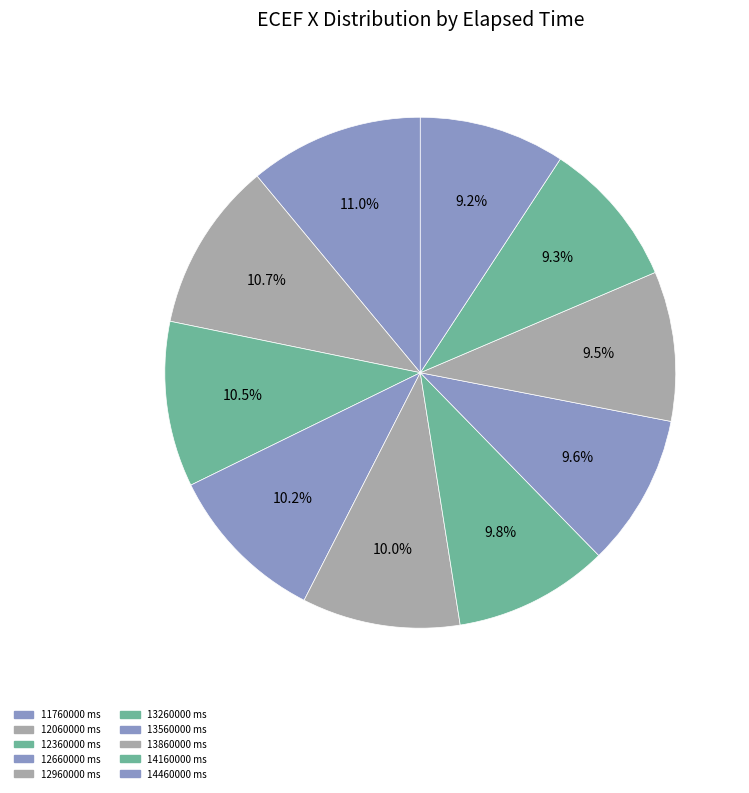

The 13260000 slice represents 10% of the pie. True or false?

True